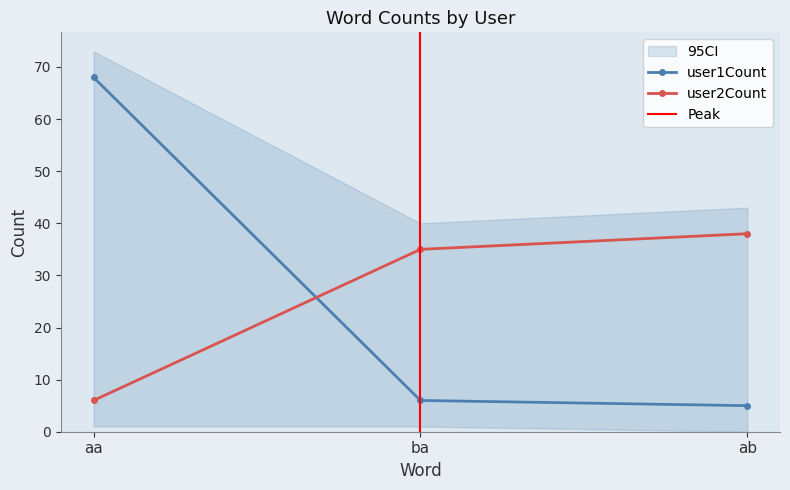

What is the value of the user1Count point at the 2nd from the left?

6